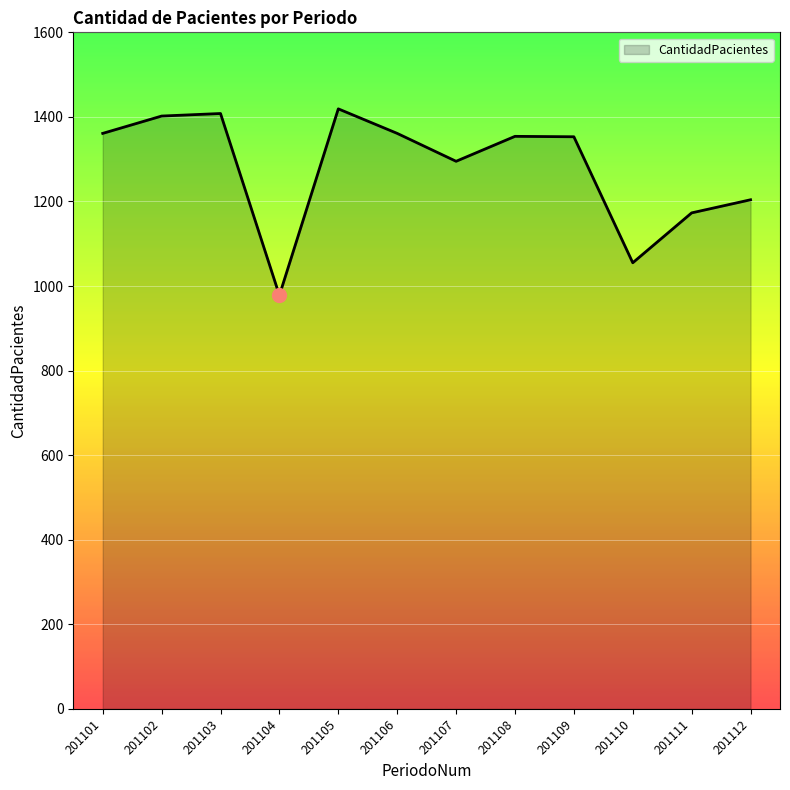

What is the difference between the maximum and minimum values?

441